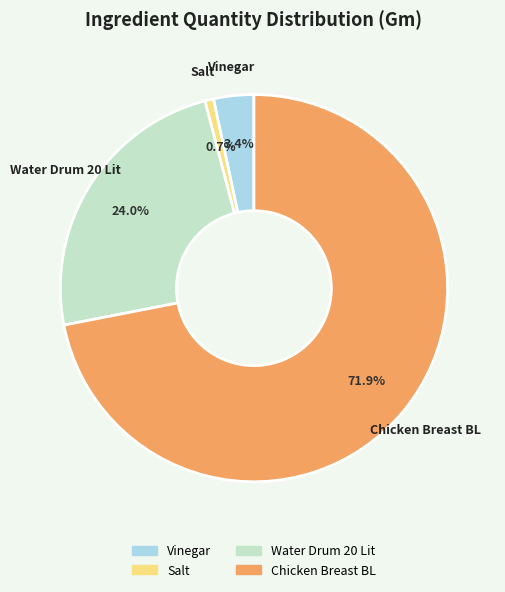

What percentage is the Water Drum 20 Lit slice, to the nearest percent?

24%